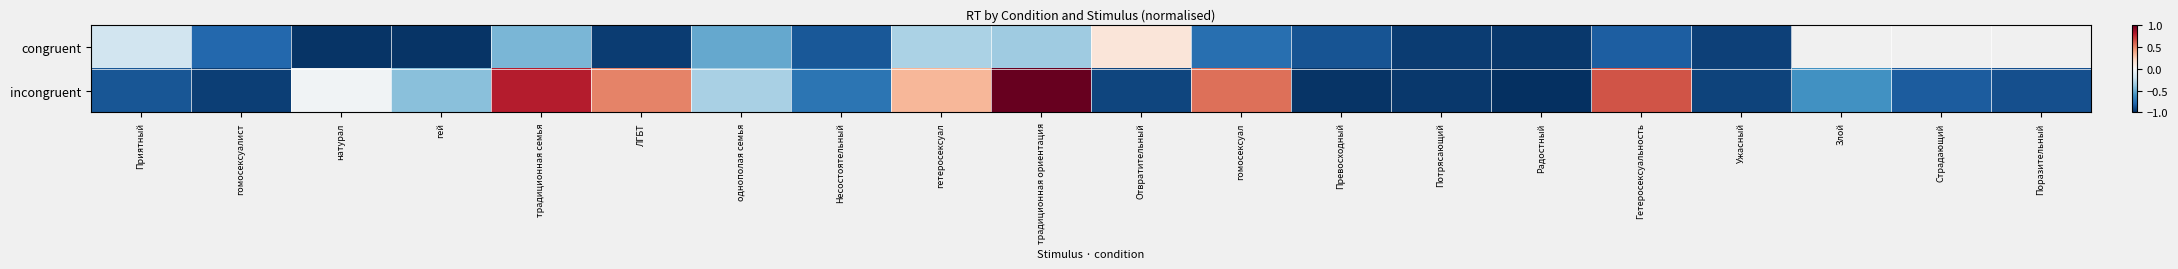

What is the difference between the incongruent values at Поразительный and гетеросексуал?

1.2